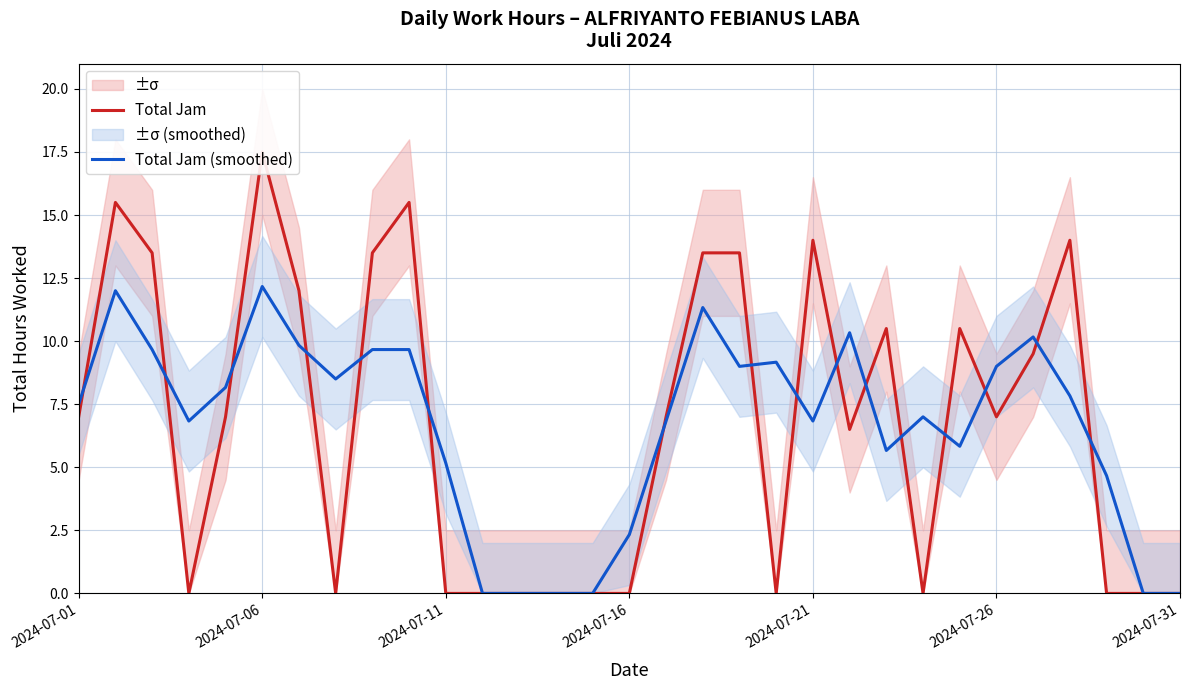

What is the difference between the maximum and minimum values in the Total Jam series?

17.5